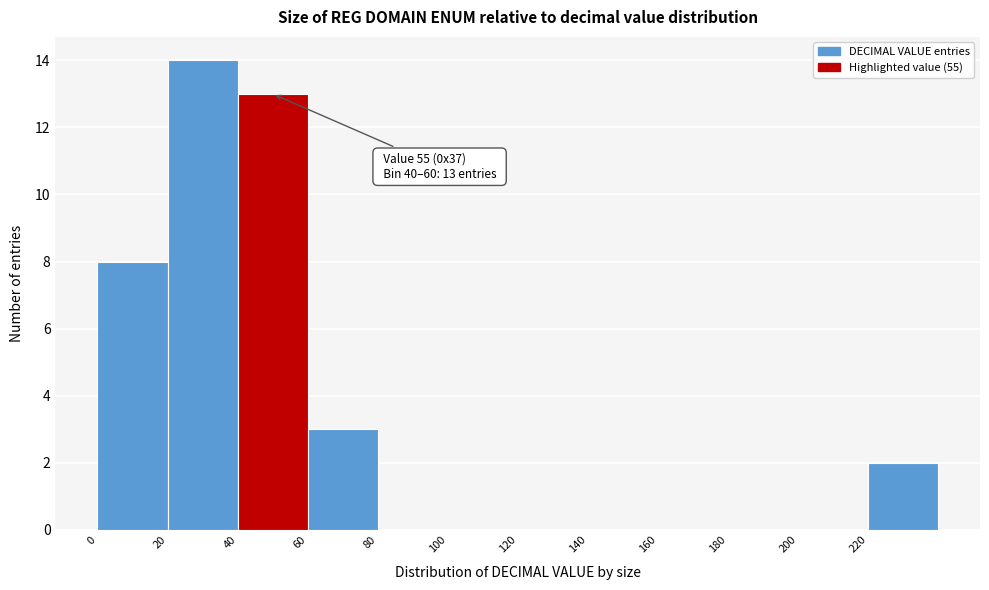

Which range on the x-axis has the tallest bar?

20 to 40